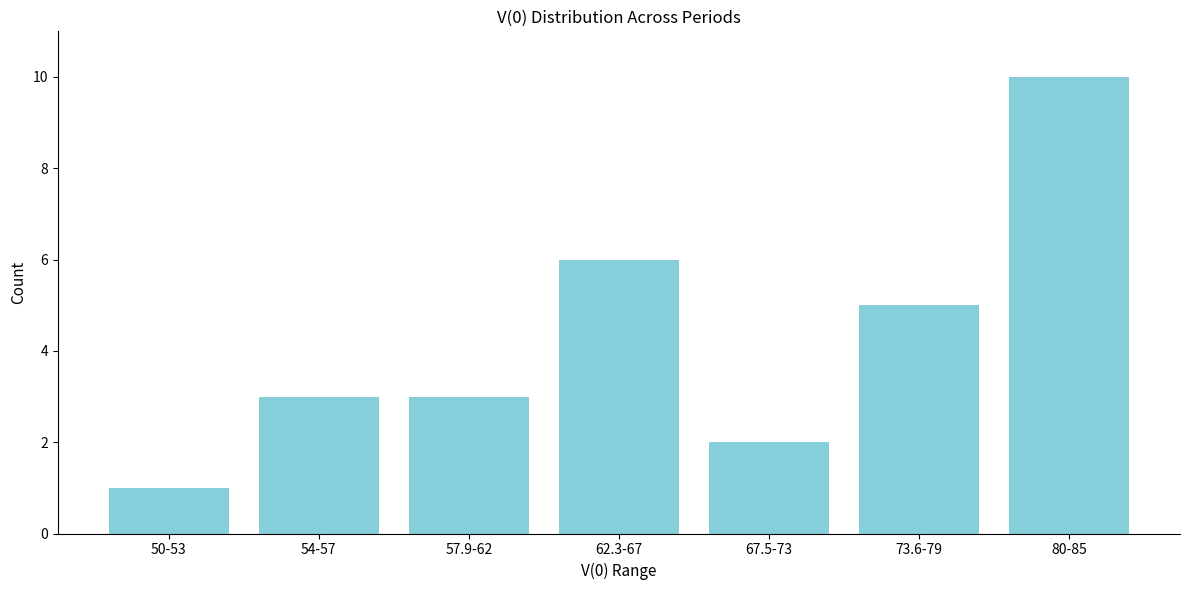

Reading left to right, extract all data points from this chart.

1	3	3	6	2	5	10